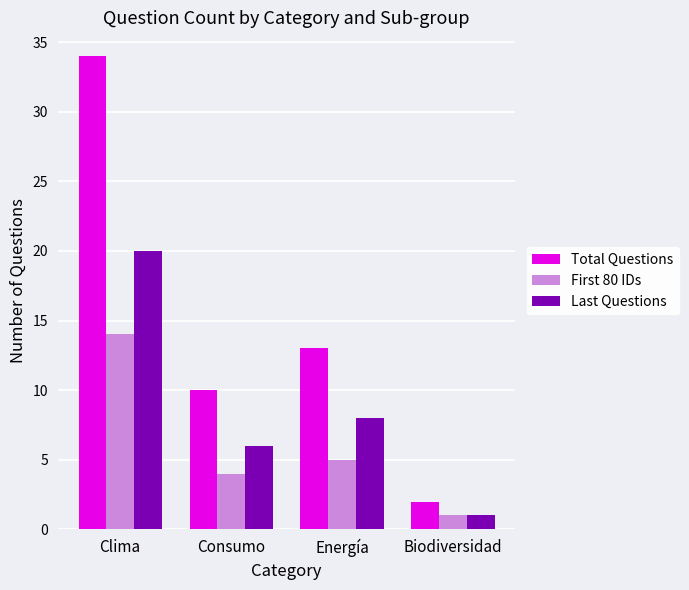

Count the number of data series in this chart.

3